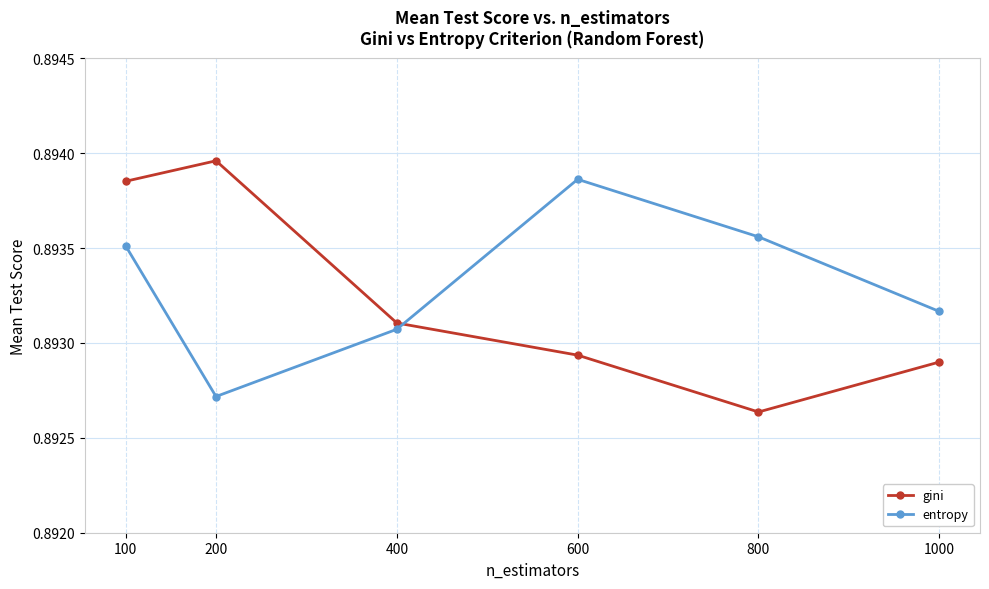

Rank the series by their average value, from highest to lowest.

entropy, gini